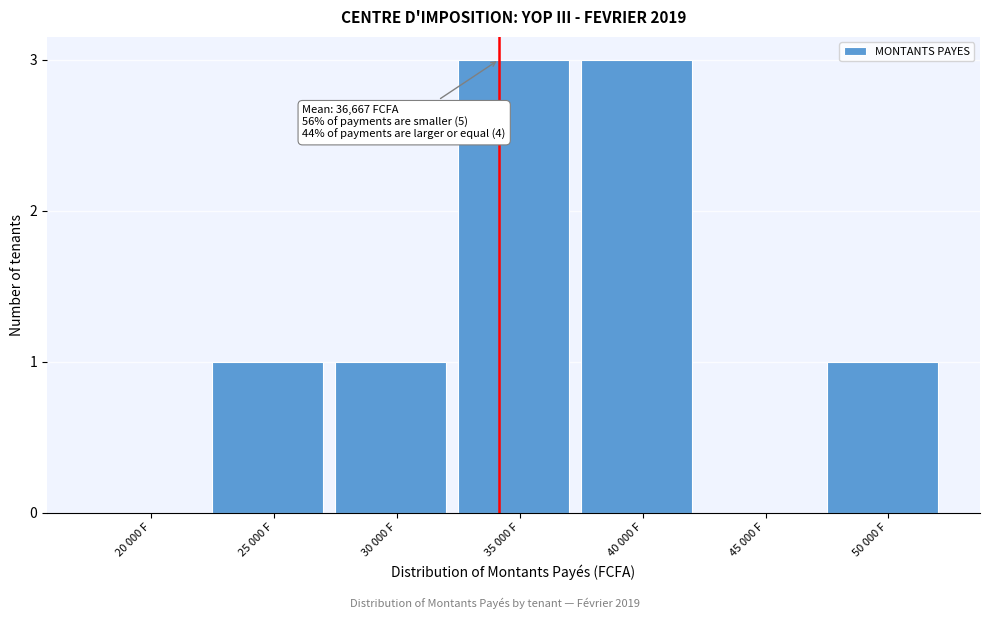

Reading left to right, extract all data points from this chart.

20 000 F=0	25 000 F=1	30 000 F=1	35 000 F=3	40 000 F=3	45 000 F=0	50 000 F=1